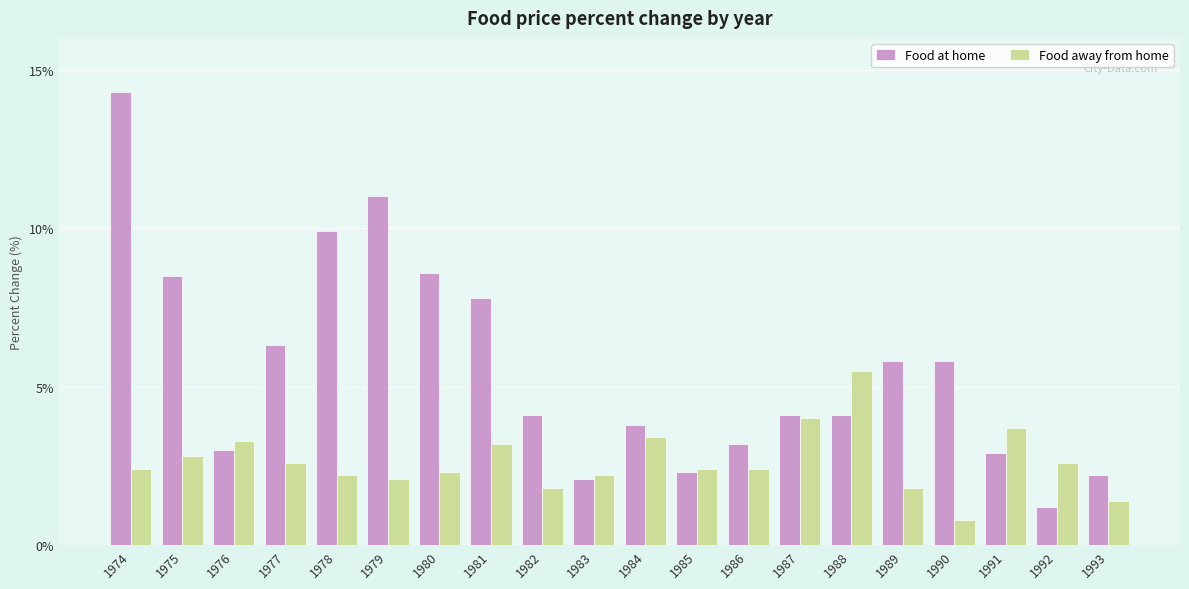

What is the value of the Food away from home bar at the 1st from the left?

2.4